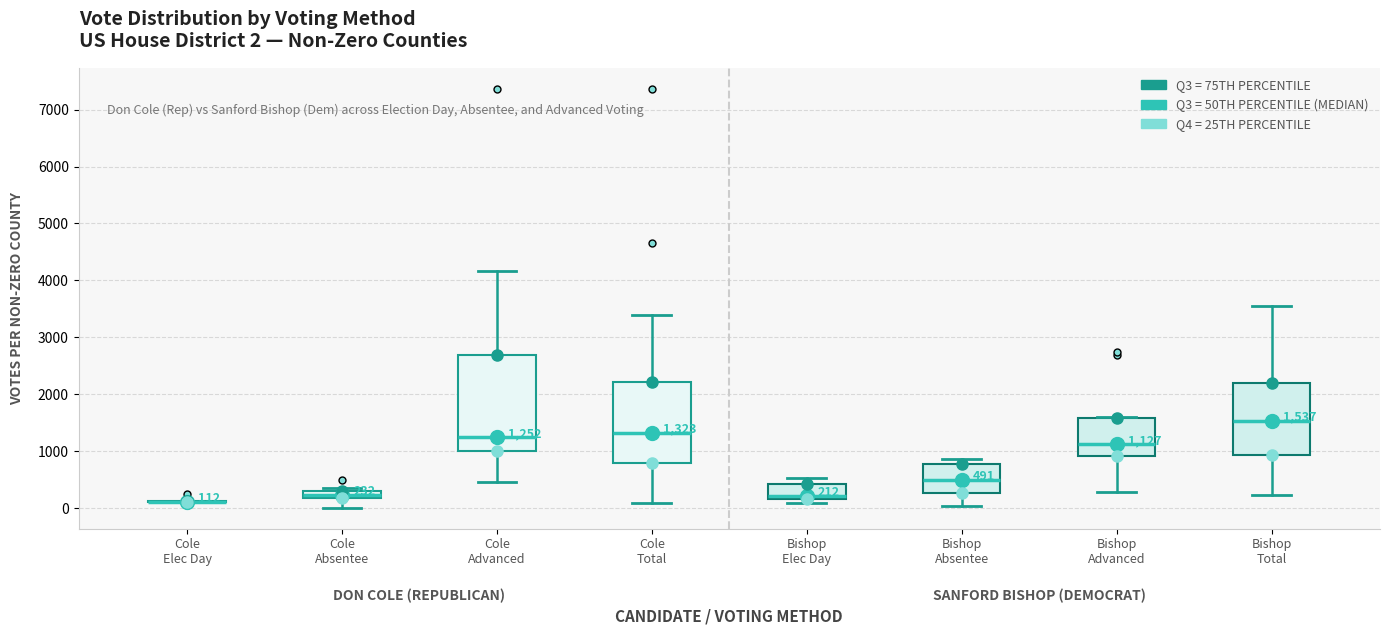

Comparing the boxes themselves (not the whiskers), which one is the tallest?

Cole Advanced